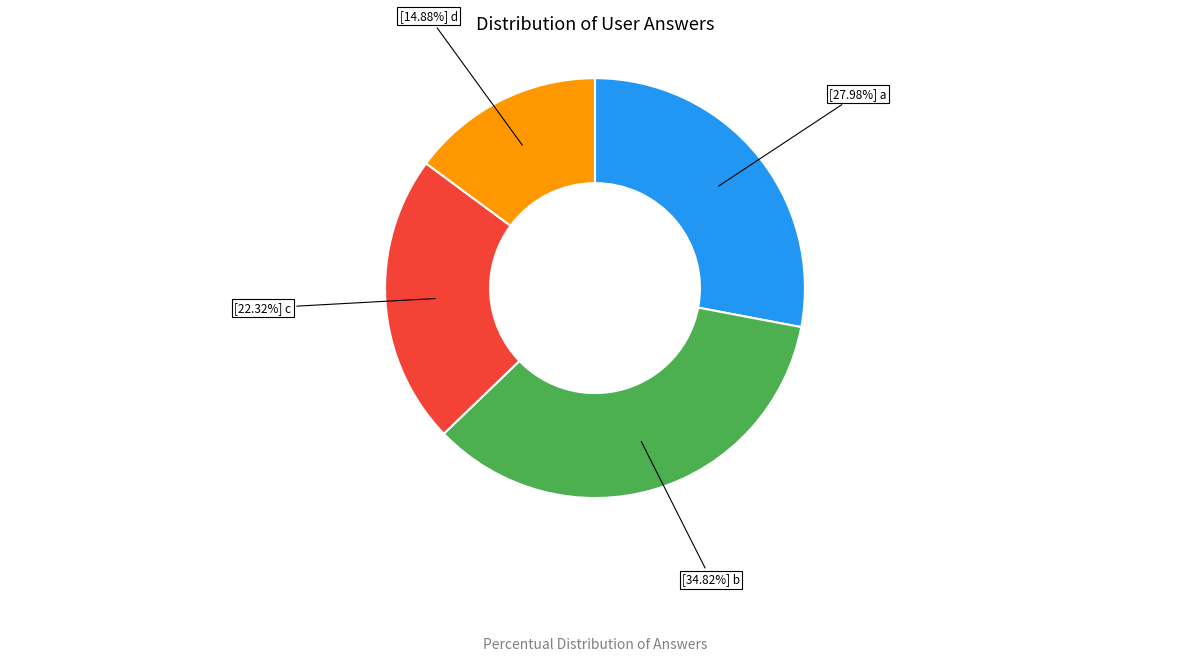

Is there a majority slice in this chart?

No